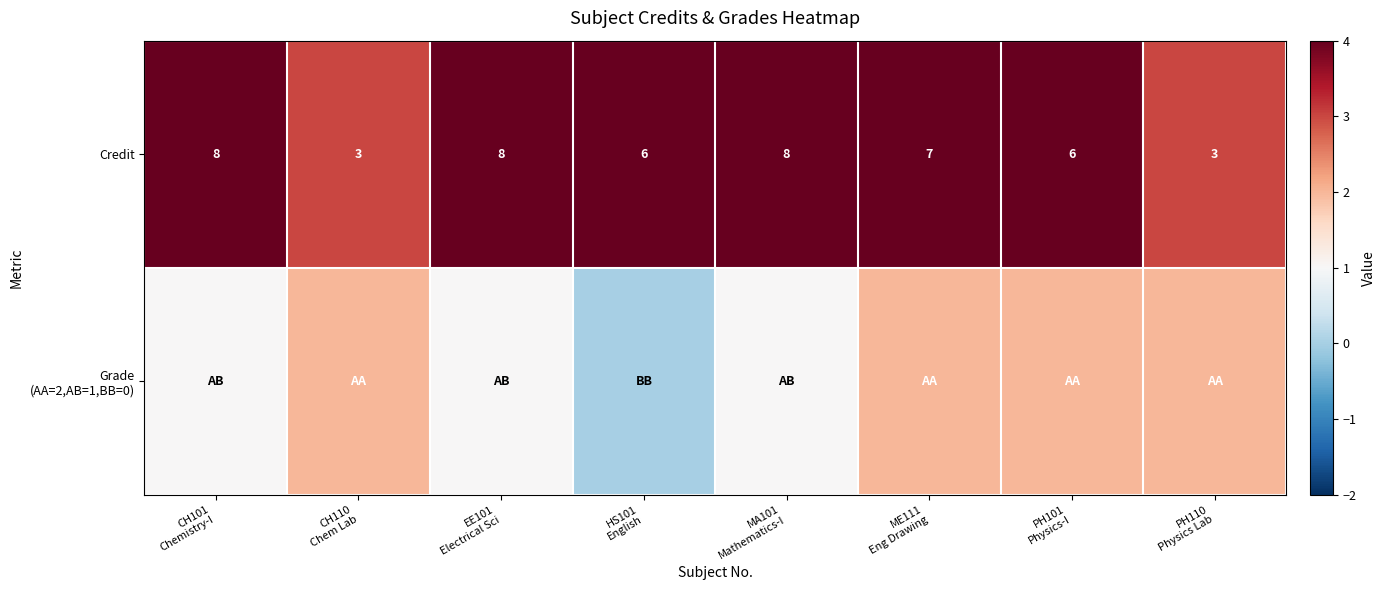

What is the difference between the maximum and minimum values in the Credit series?

5